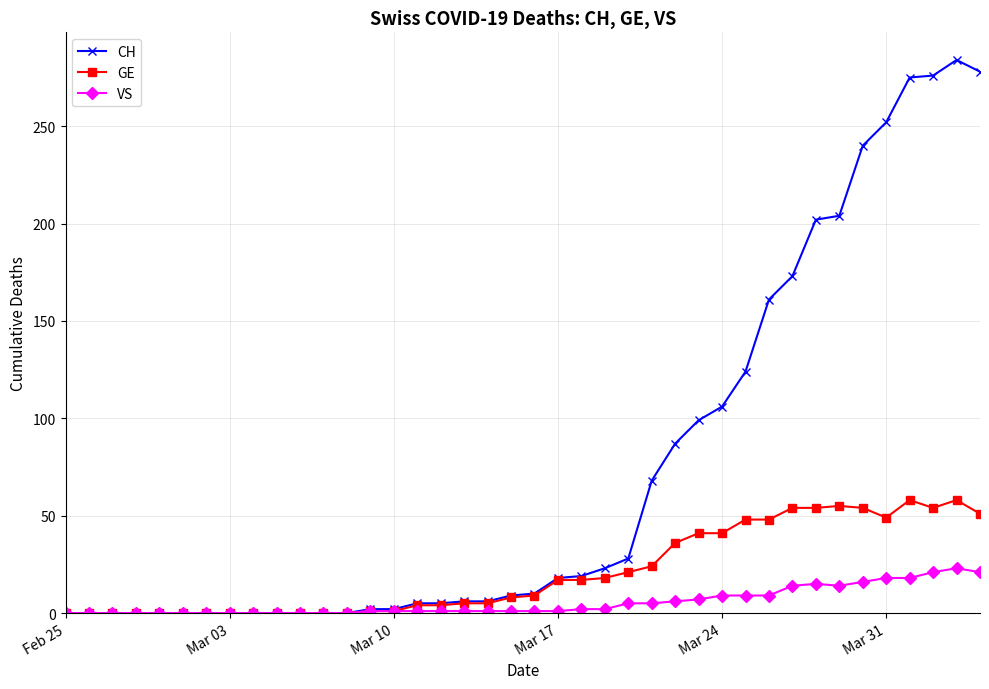

What is the difference between the second highest and second lowest values in the CH series?

278